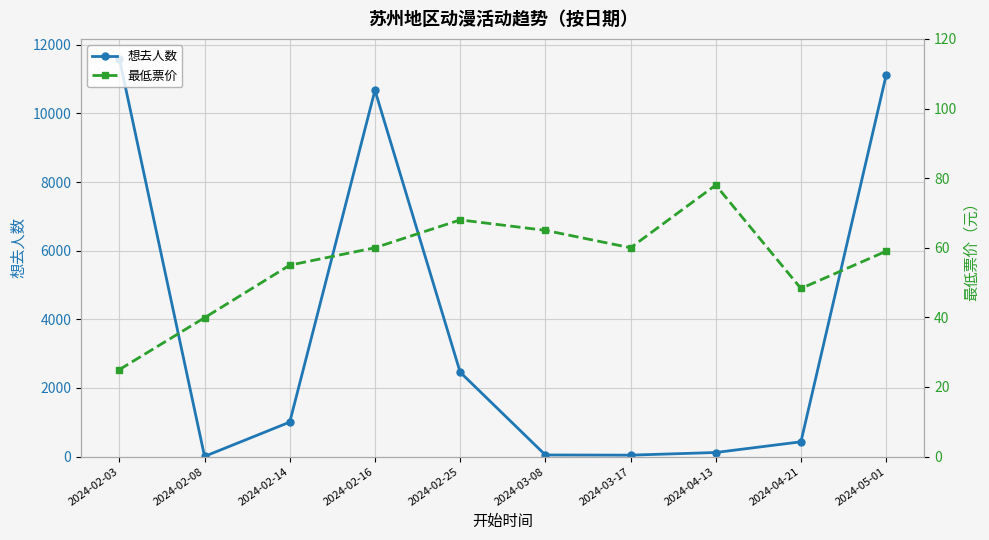

How many lines are shown in the chart?

2